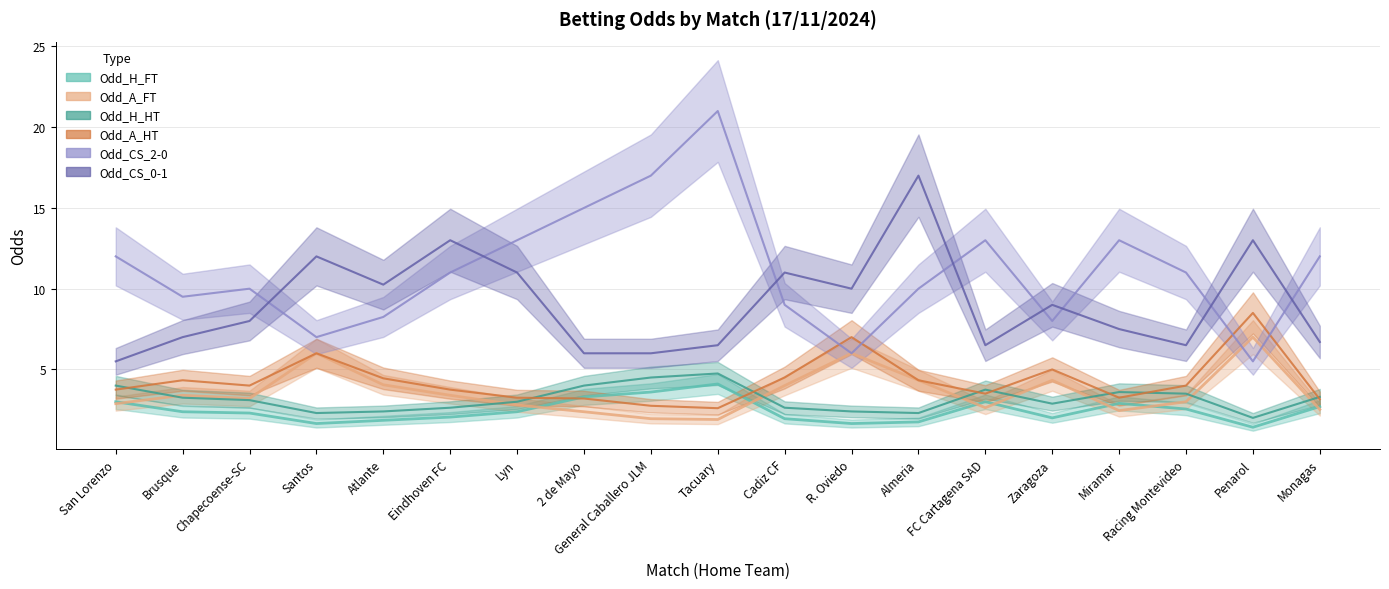

Which category has the highest value across all series?

Tacuary